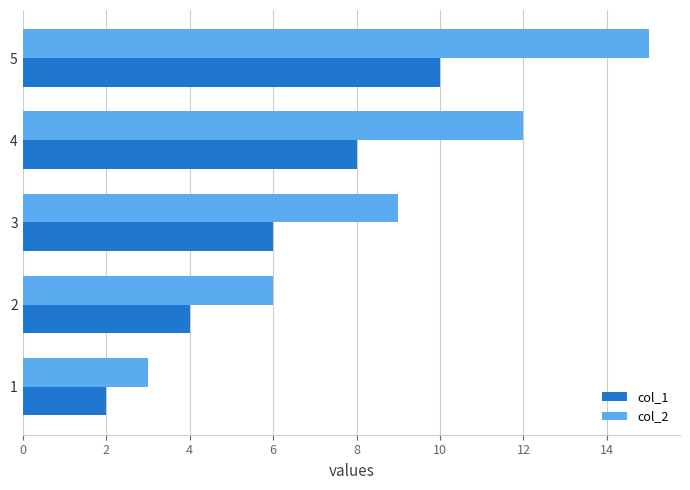

At which category is the sum across all series the highest?

5